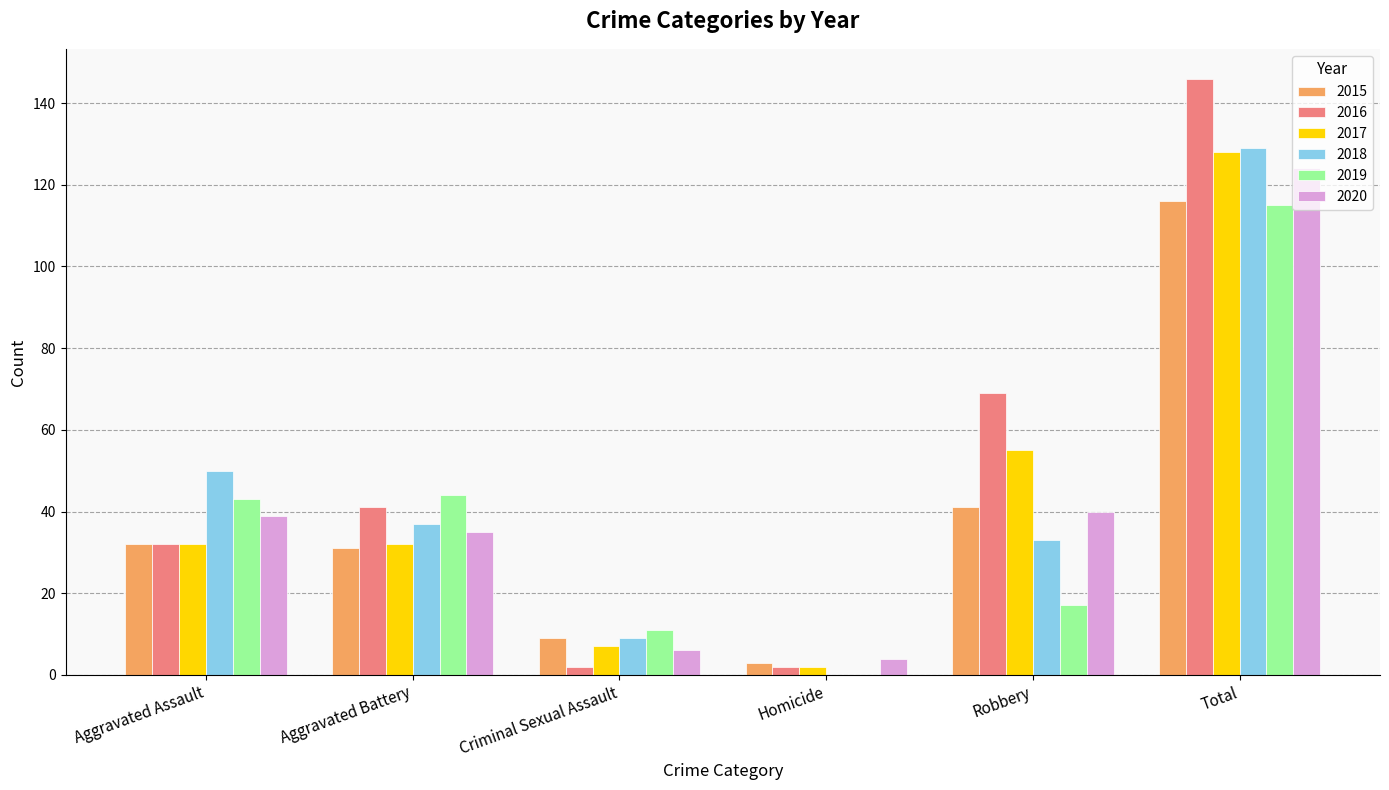

Is it true that 2018 equals 50 at Aggravated Assault?

True